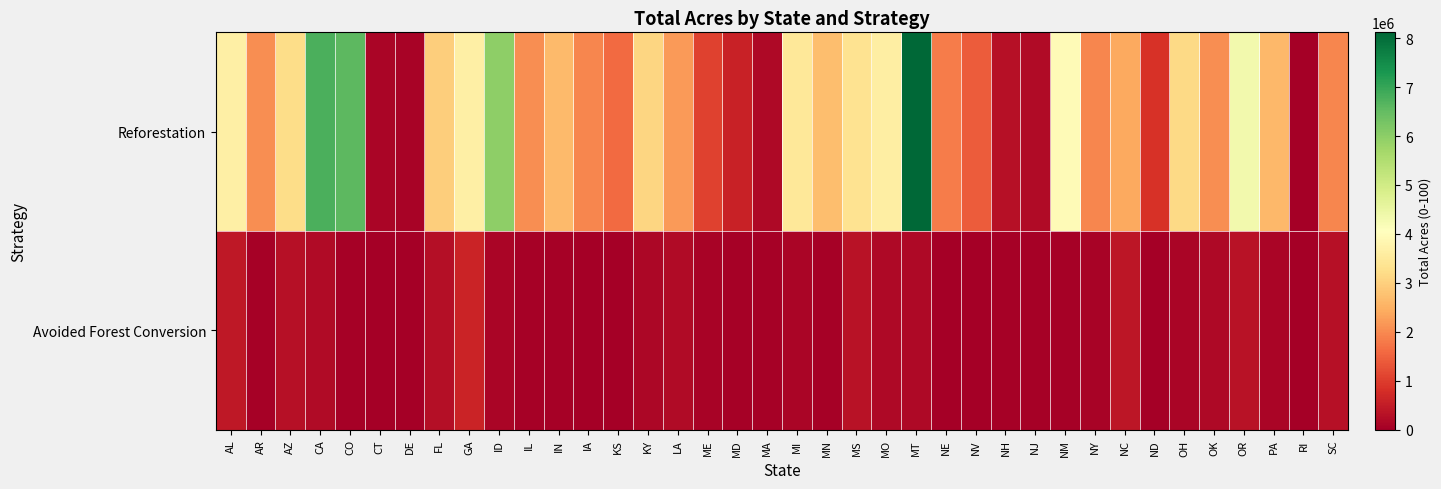

Reading left to right, transcribe all the data shown in this chart.

Reforestation: AL=3649561.2	AR=2049570.2	AZ=3209694.1	CA=6782195.1	CO=6584840.6	CT=104019.8	DE=90254.5	FL=2977604.1	GA=3661070.0	ID=5991172.4	IL=2060179.0	IN=2639429.2	IA=1944820.7	KS=1590126.1	KY=3098009.4	LA=2205427.0	ME=1073133.3	MD=585988.3	MA=161393.7	MI=3458211.2	MN=2700876.3	MS=3332745.7	MO=3630583.1	MT=8120356.2	NE=1815814.2	NV=1417570.5	NH=285488.4	NJ=204574.4	NM=3952193.8	NY=1954188.5	NC=2395193.0	ND=853709.0	OH=3155407.2	OK=2051980.8	OR=4336726.5	PA=2603752.8	RI=27727.5	SC=1938713.1
Avoided Forest Conversion: AL=433296.2	AR=43122.6	AZ=292310.4	CA=216789.7	CO=54248.2	CT=18151.3	DE=6552.7	FL=274539.8	GA=611346.2	ID=114585.5	IL=43306.8	IN=38228.3	IA=14388.6	KS=15219.6	KY=146997.5	LA=213936.4	ME=81236.3	MD=41117.4	MA=41933.8	MI=119678.4	MN=54126.0	MS=336302.2	MO=164675.1	MT=187309.2	NE=7396.4	NV=18255.9	NH=37618.5	NJ=36096.4	NM=58335.4	NY=68358.4	NC=396361.4	ND=843.5	OH=106144.7	OK=161873.4	OR=327001.7	PA=119807.5	RI=0.0	SC=292599.1